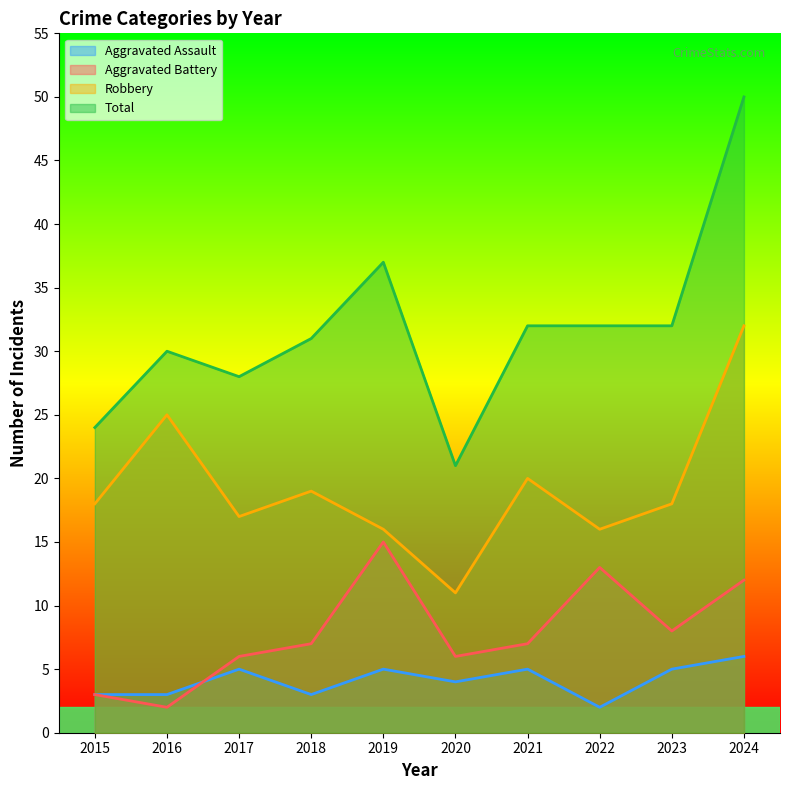

At which category does Total reach its first local valley?

2017